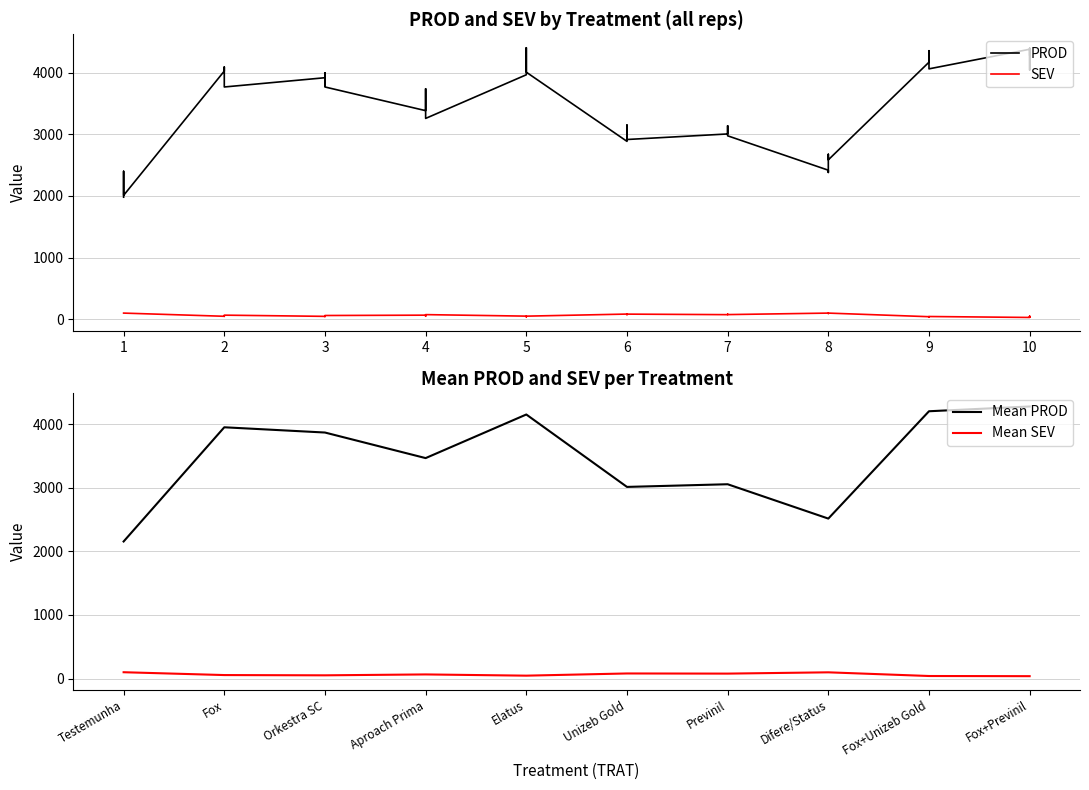

Between 3 and 5, which series saw the biggest shift?

PROD